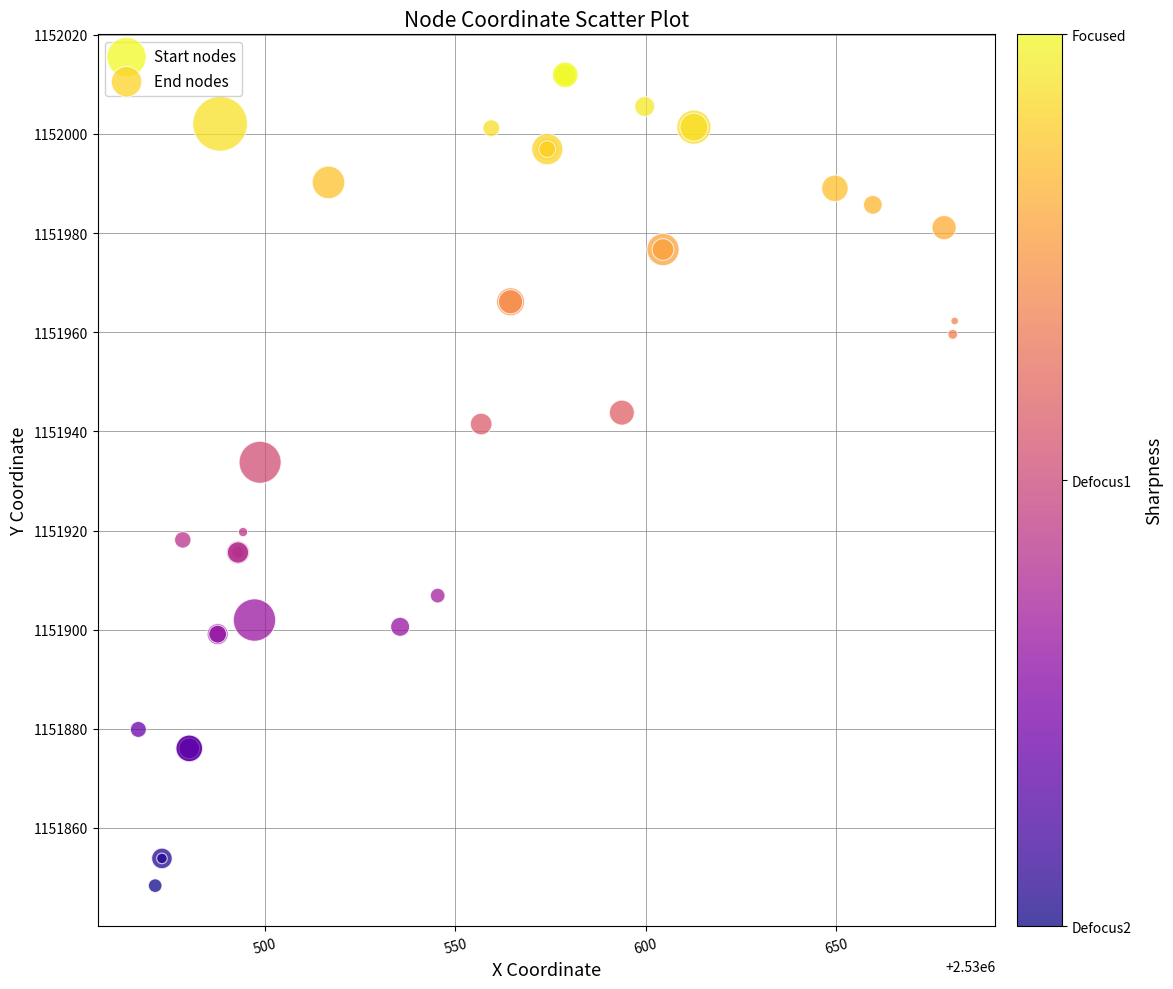

Which series has the widest spread of Y values?

Start nodes